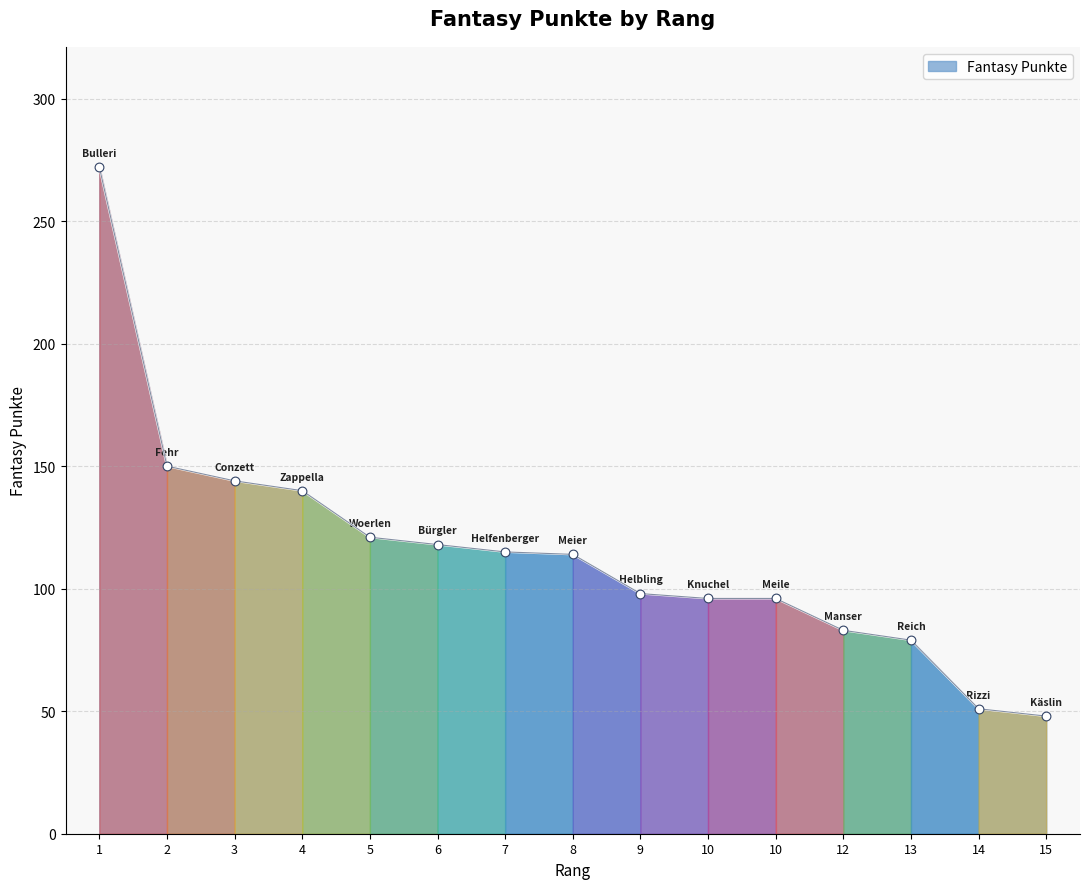

What is the change in value from 1 to 10?

-176